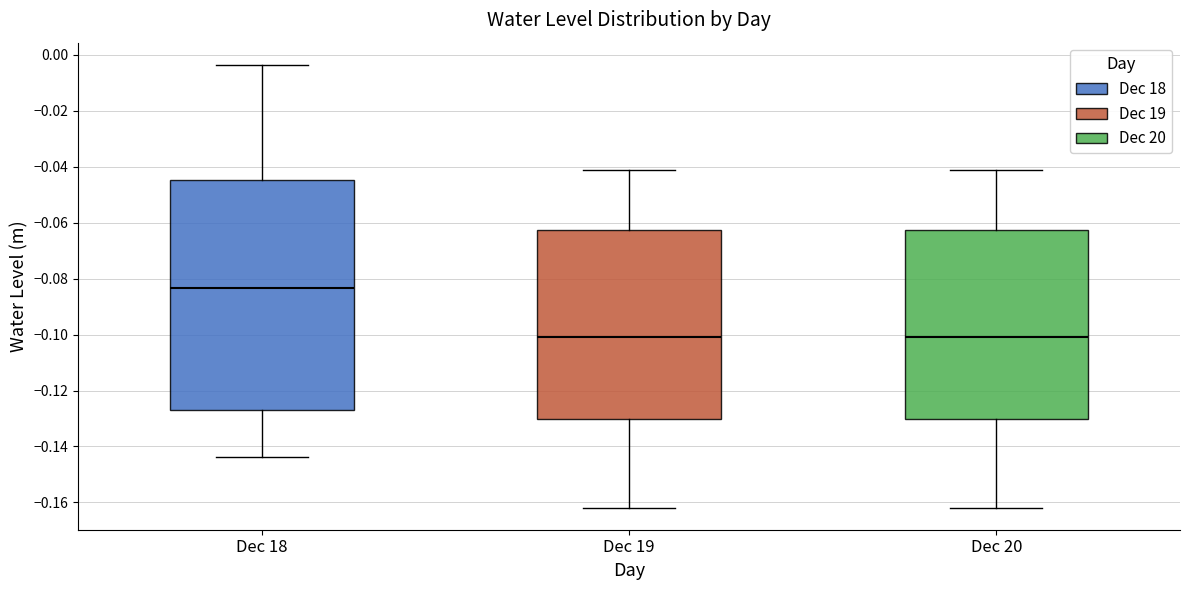

Which box's median line is the highest?

Dec 18